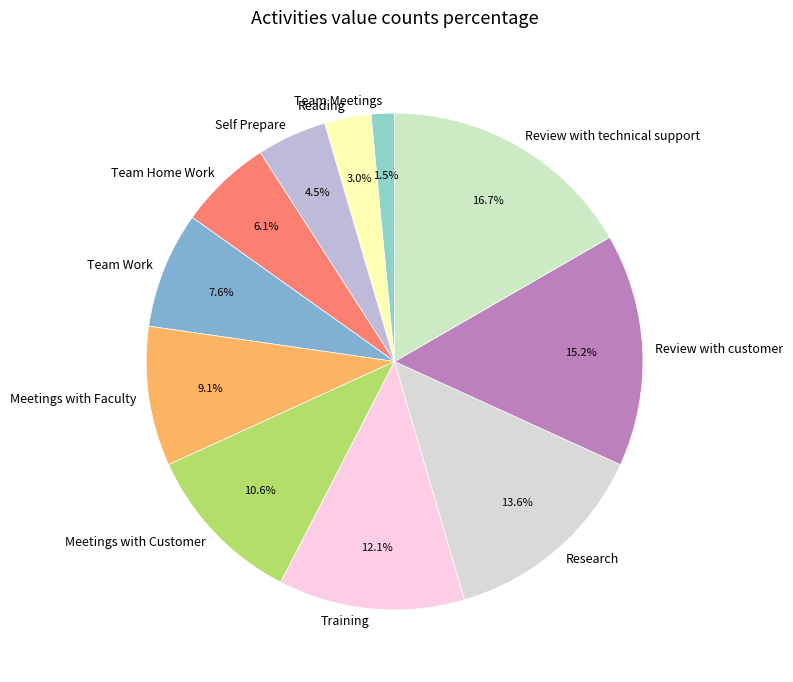

How much of the chart is everything except Meetings with Faculty?

90.9%